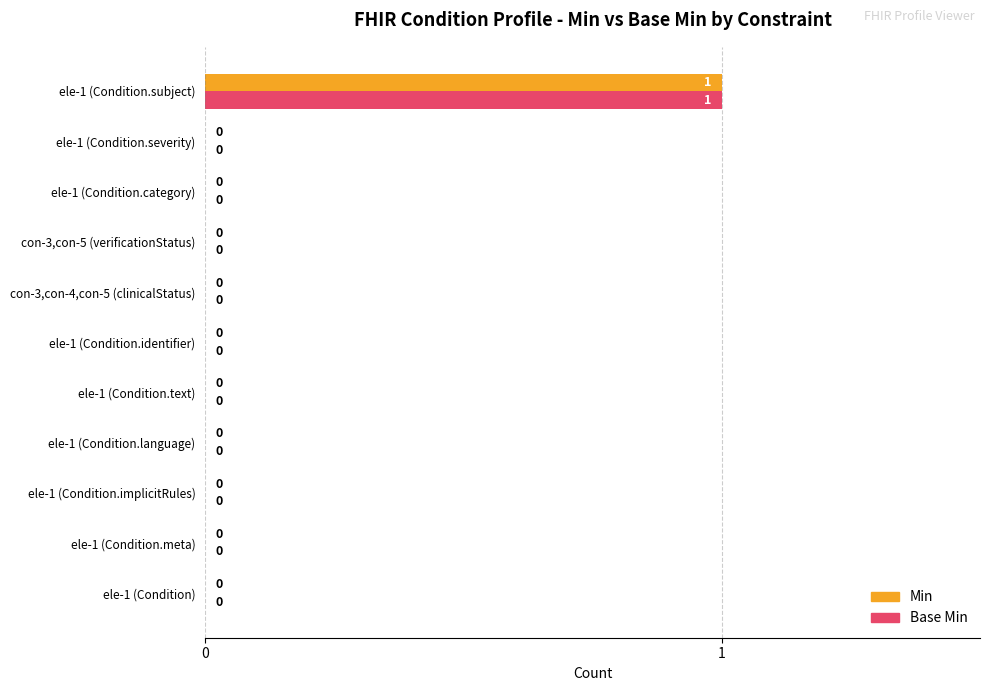

Is it true that Min equals 0 at ele-1 (Condition.meta)?

True